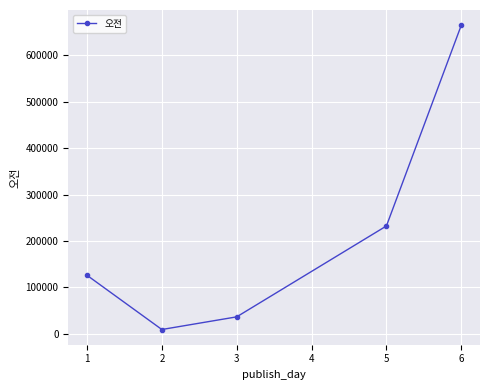

Between 2 and 3, which is larger?

3